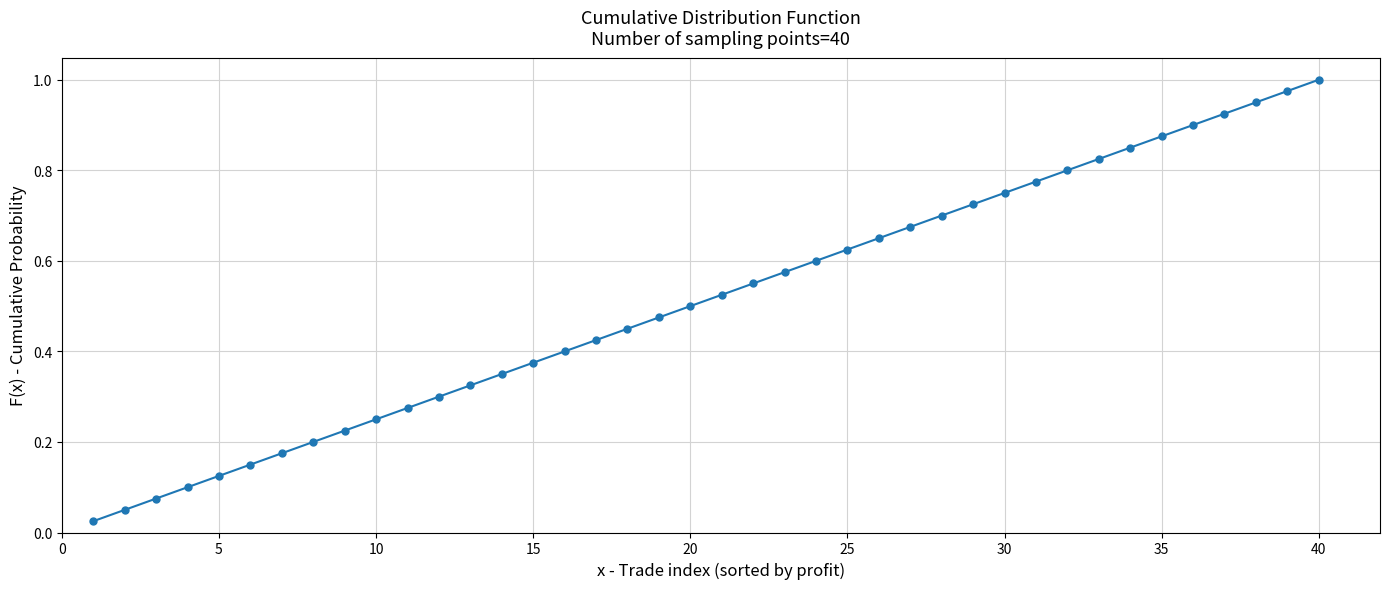

True or false: the data has more than 1 interior local peaks.

False